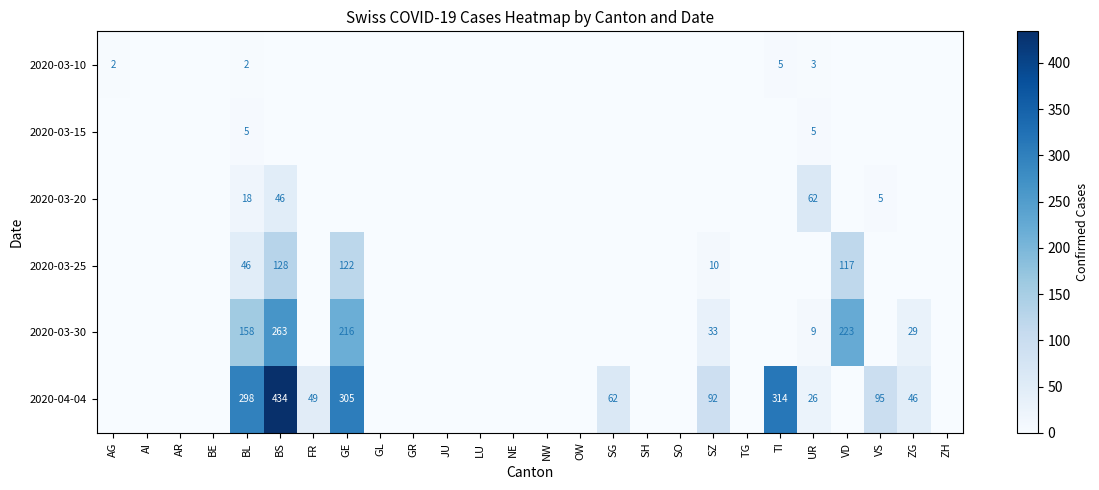

What is the maximum value shown in the chart?

434